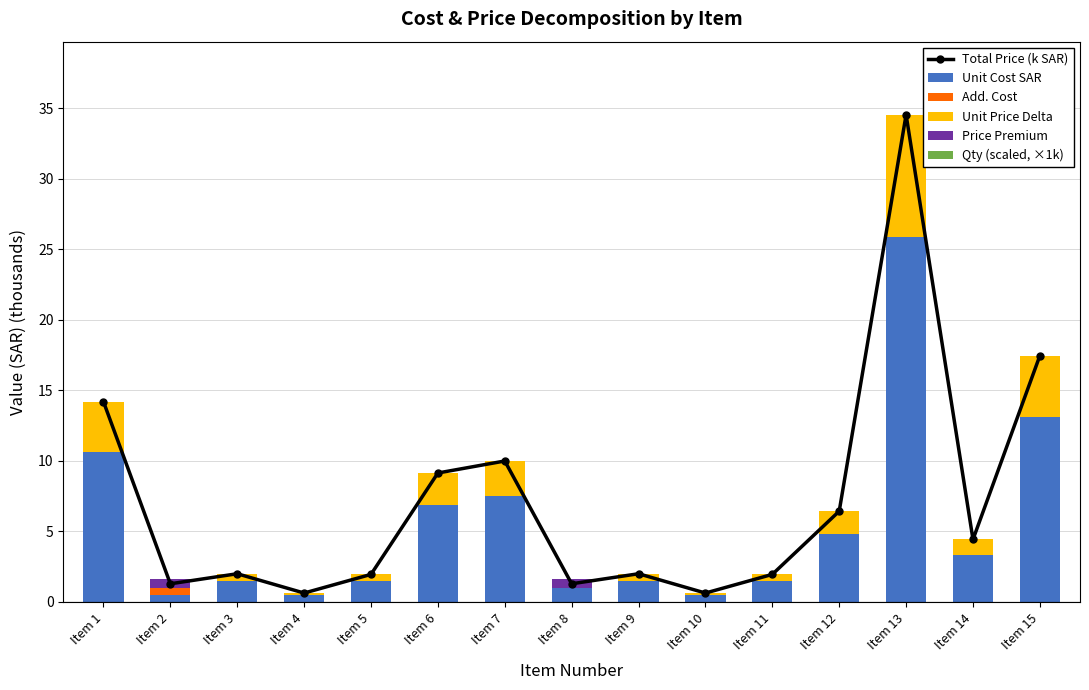

Rank the series by their maximum value, from highest to lowest.

Total Price (k SAR), Unit Cost SAR, Unit Price Delta, Price Premium, Add. Cost, Qty (scaled, ×1k)